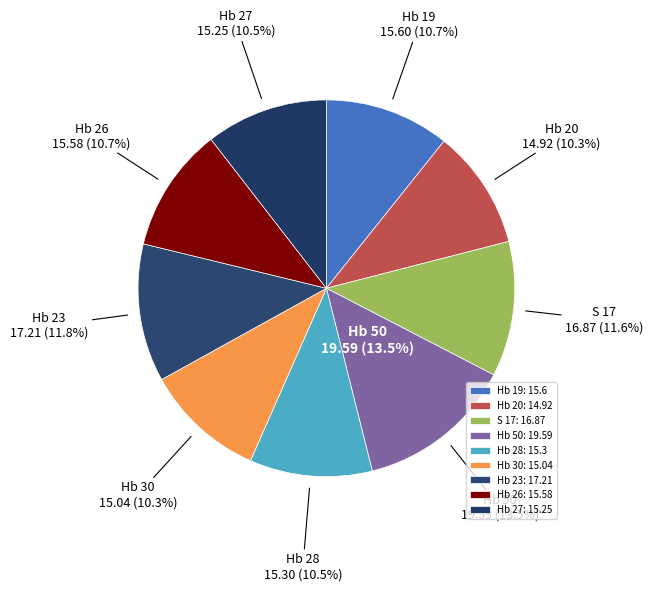

Between Hb 23 and Hb 50, which is larger?

Hb 50